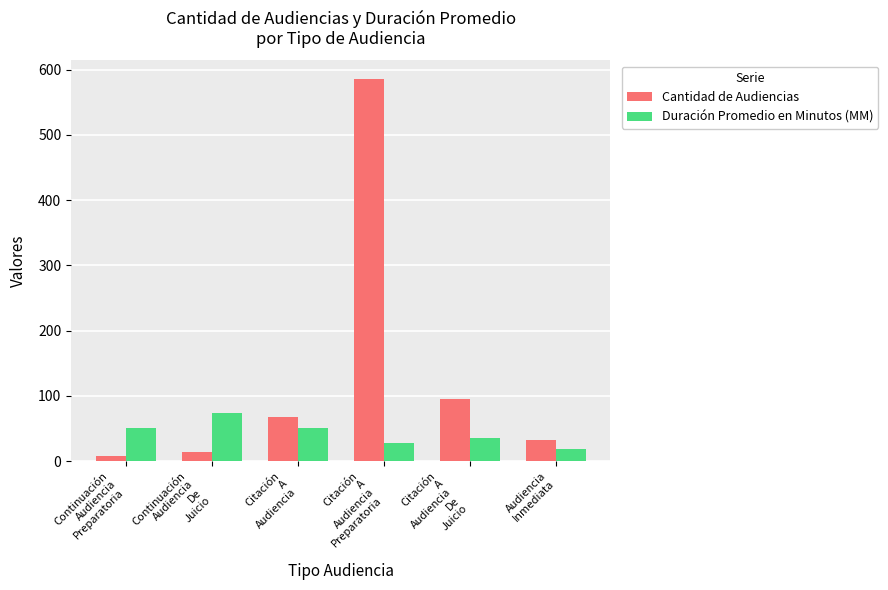

Does the chart contain stacked bars?

No